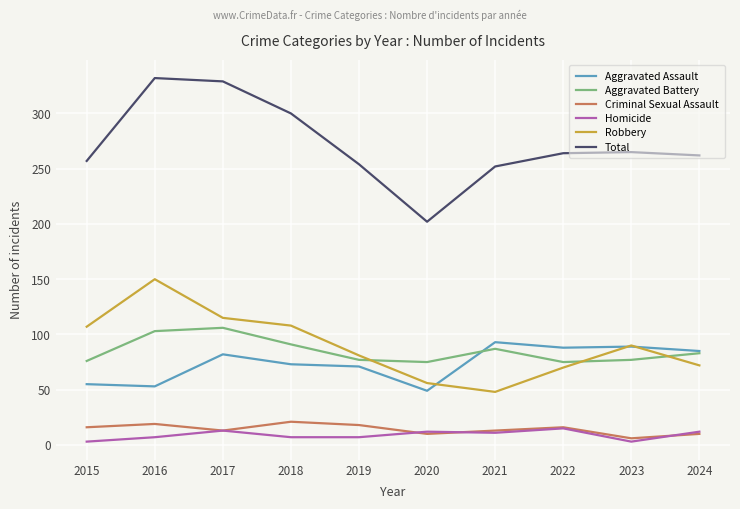

What is the sum of all Homicide values?

90